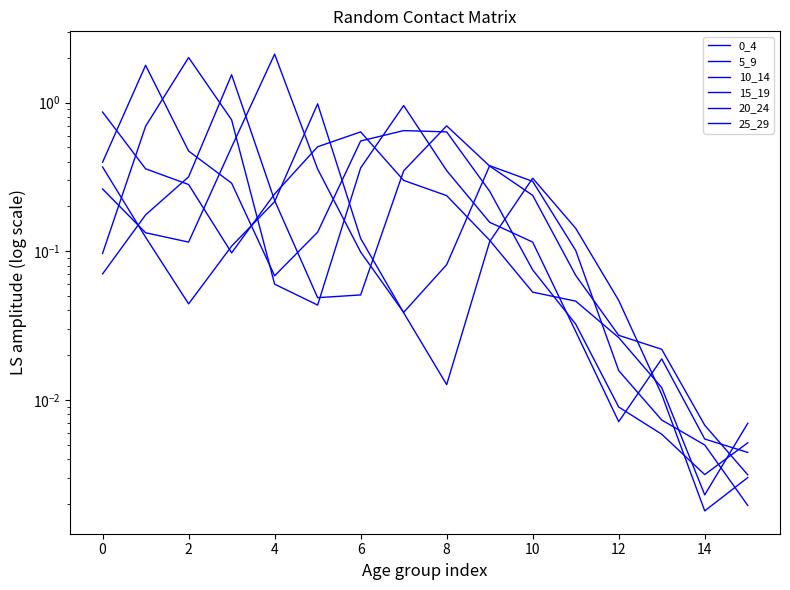

What is the difference between the maximum and minimum values in the 20_24 series?

2.1